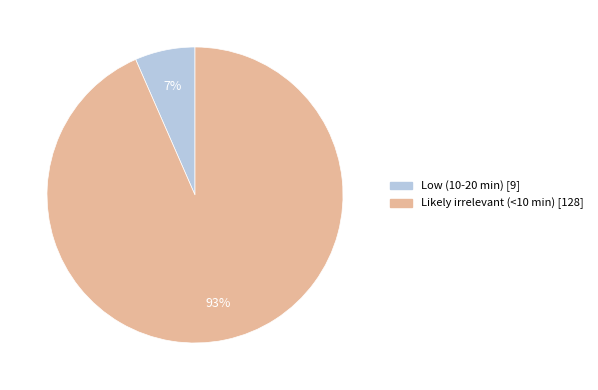

What percentage is the Likely irrelevant (<10 min) slice, to the nearest percent?

93%